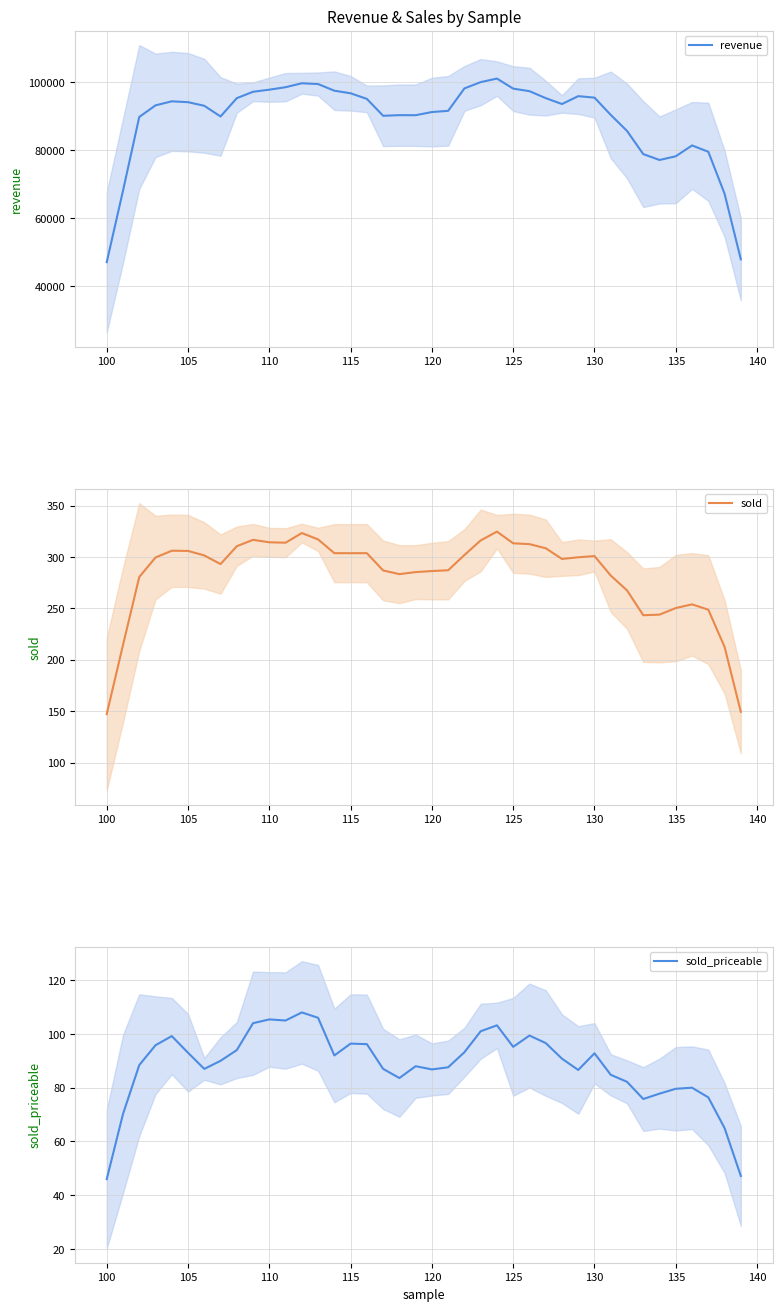

What is the maximum value for sold_priceable?

108.0